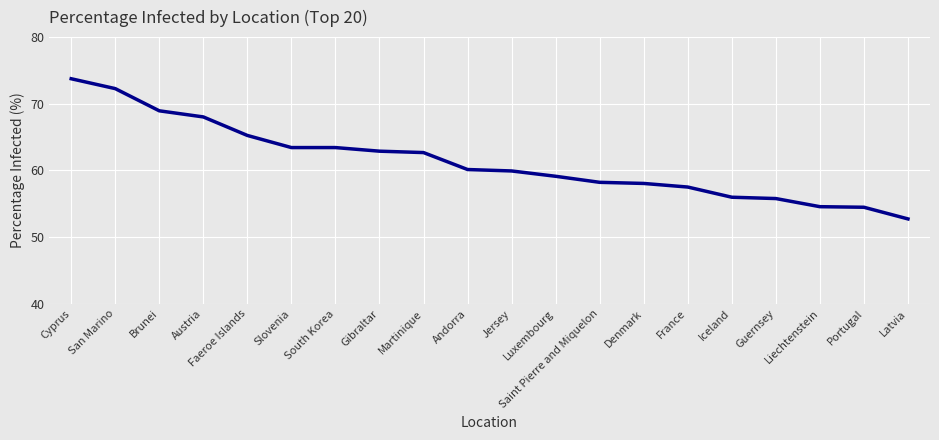

What is the ratio of the value at Austria to the value at Martinique?

1.1